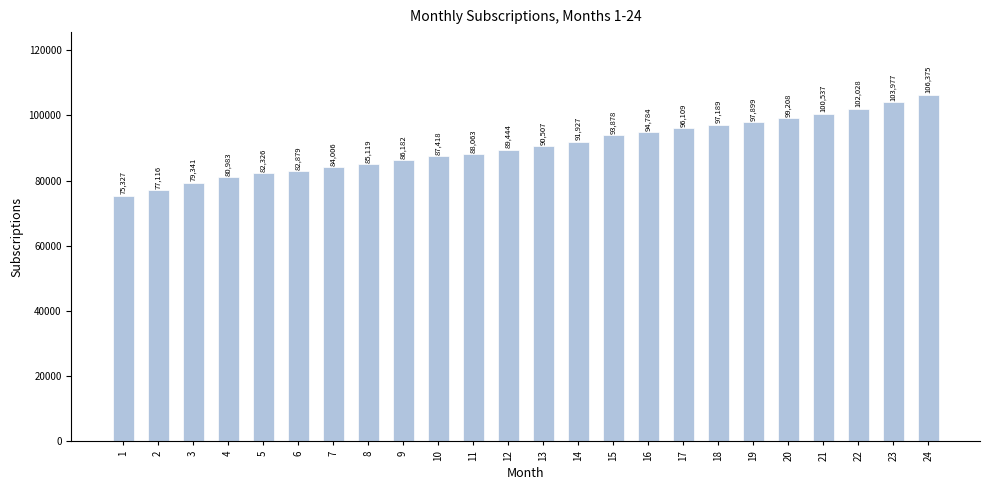

What is the greatest value displayed?

106375